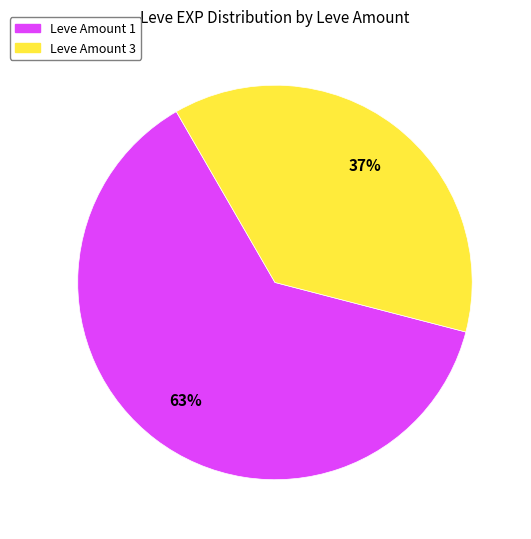

To the nearest percent, what is the average slice percentage?

50%